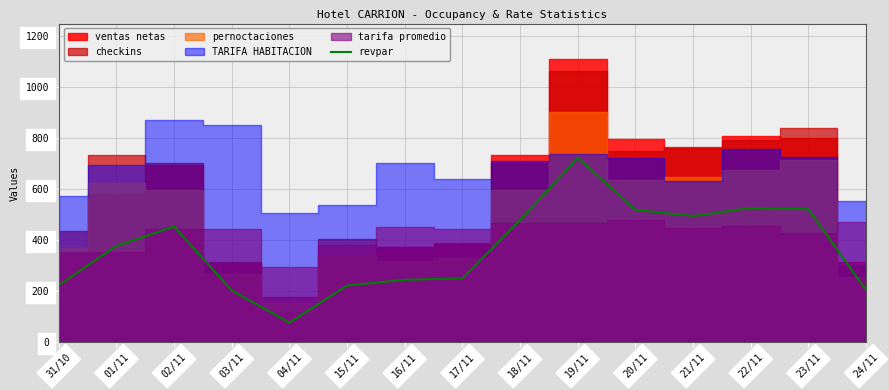

What is the label of the 4th point from the left?

03/11